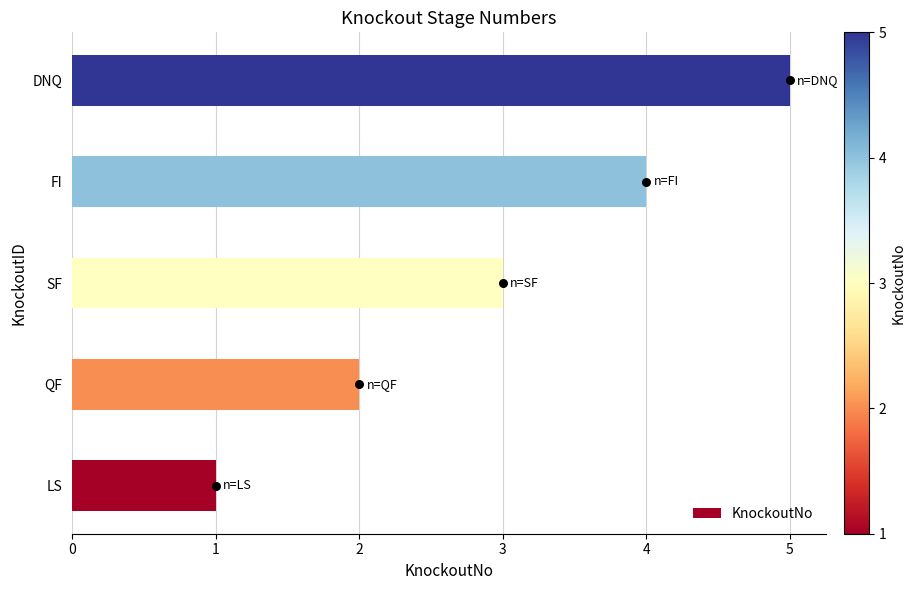

What is the highest value of the KnockoutNo series?

5